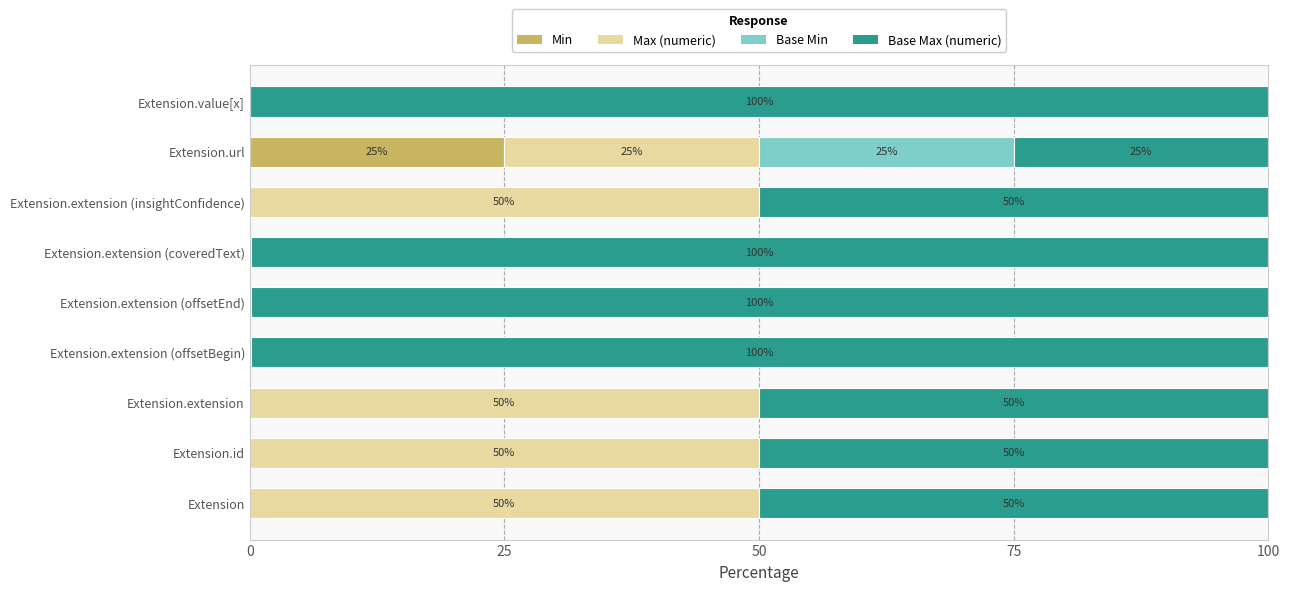

What is the total value across all series at Extension?

100.0